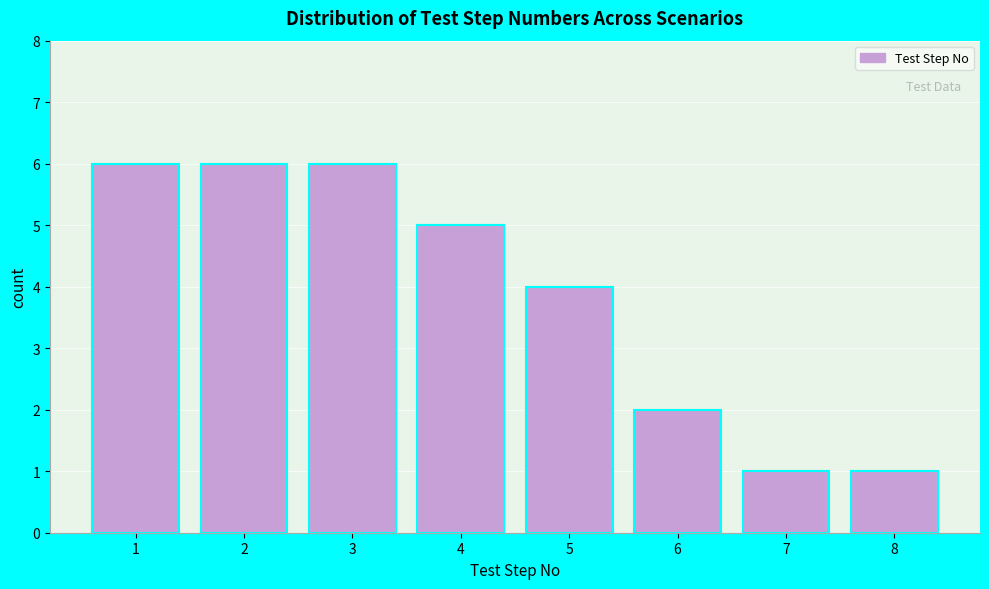

Reading left to right, what are all the values shown in this chart?

1=6	2=6	3=6	4=5	5=4	6=2	7=1	8=1